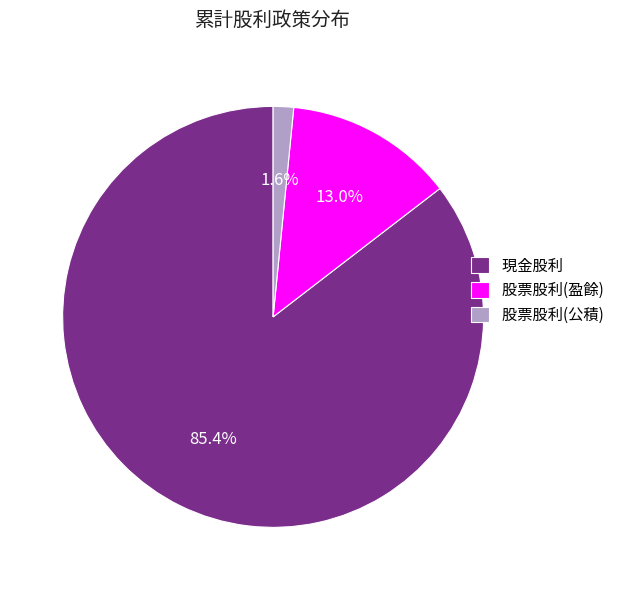

How much of the chart is everything except 現金股利?

14.6%